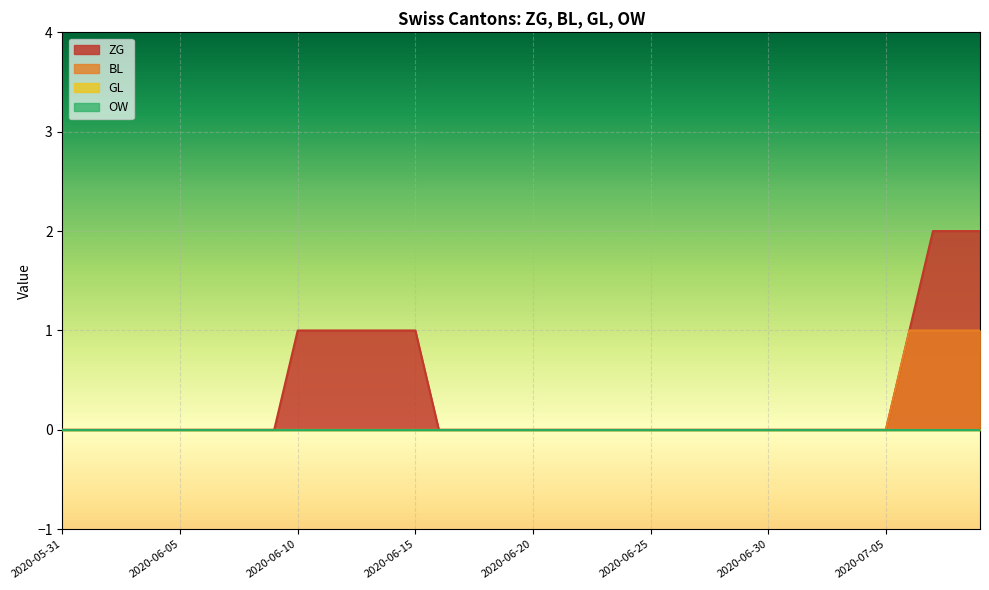

At how many categories does at least one series exceed 0?

10